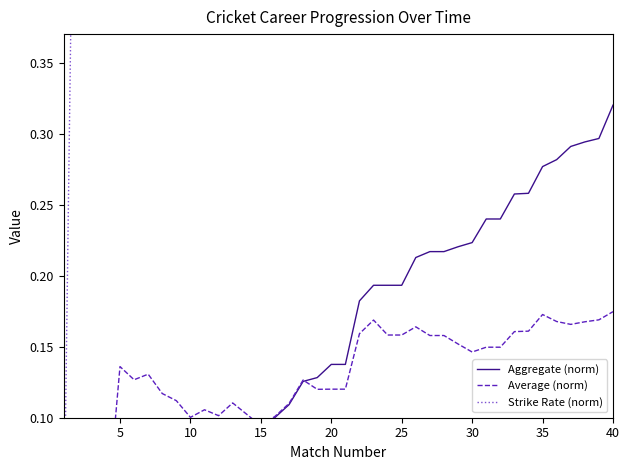

What are all the series names shown in the legend?

Aggregate (norm), Average (norm), Strike Rate (norm)